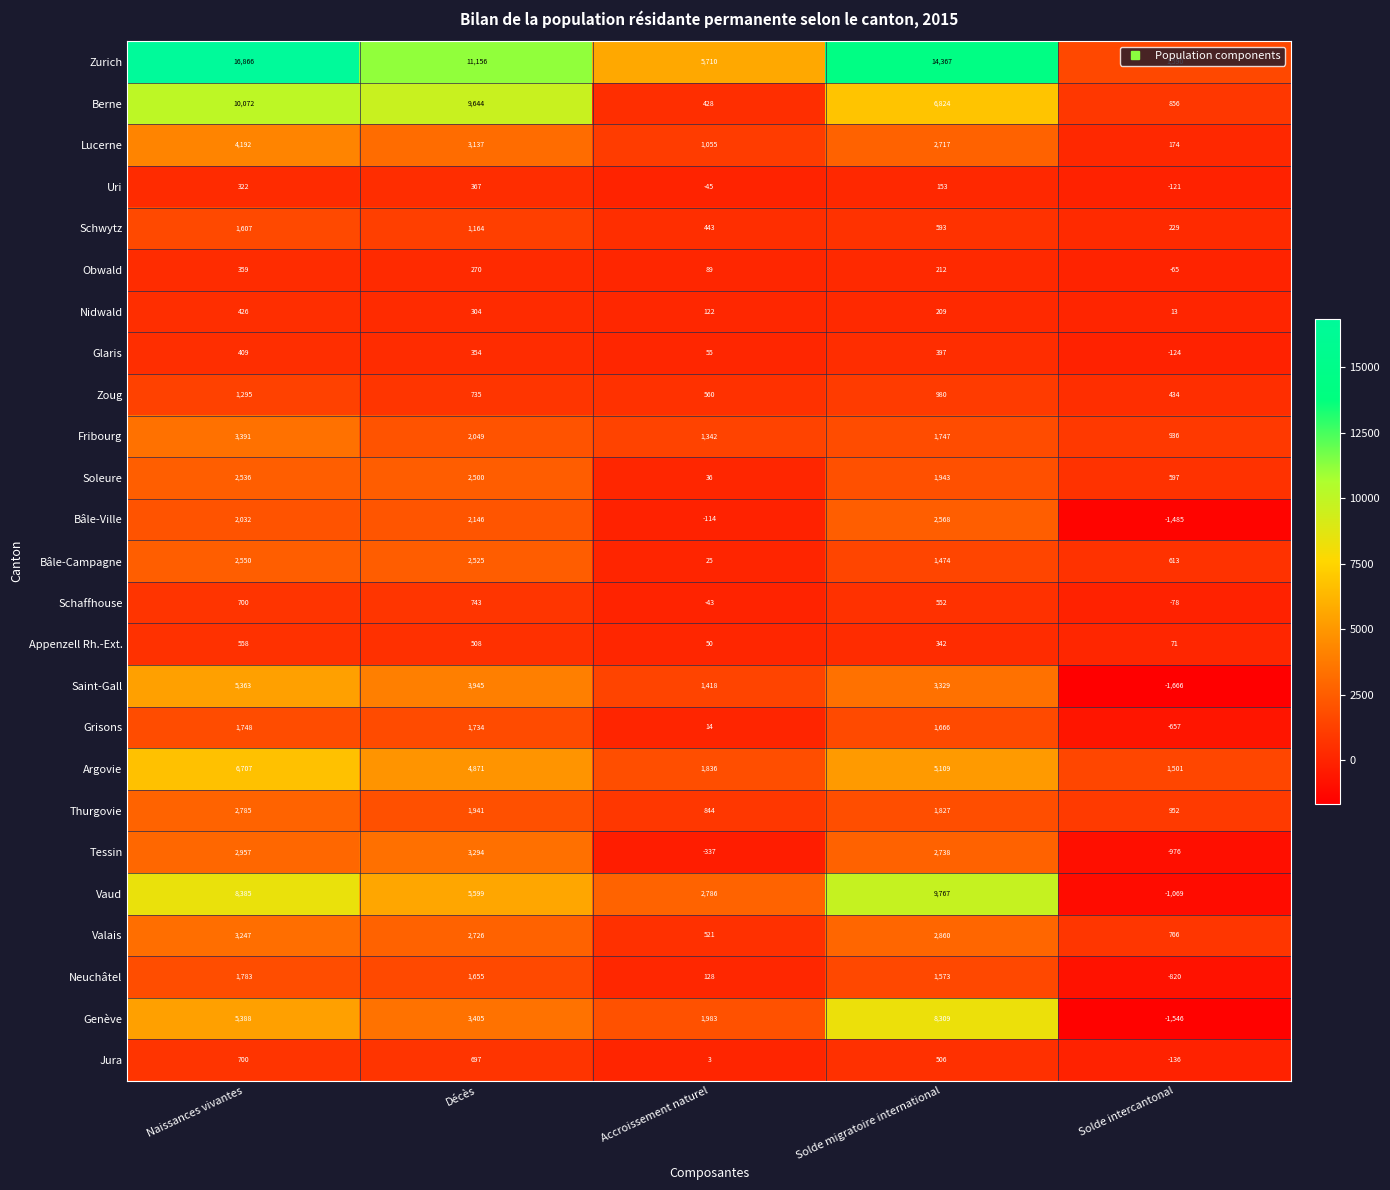

What is the sum of all Zoug values?

4004